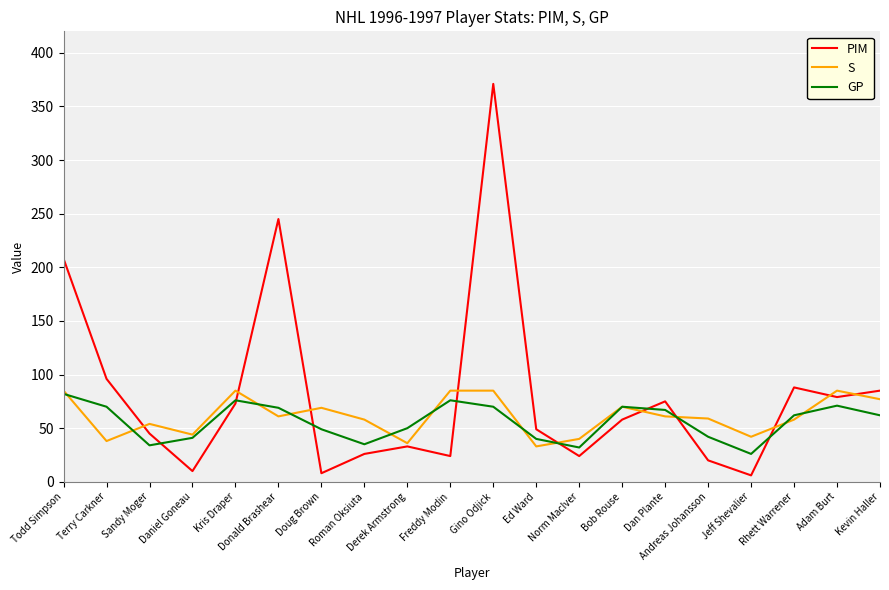

What is the difference between the highest and lowest values at Sandy Moger?

20